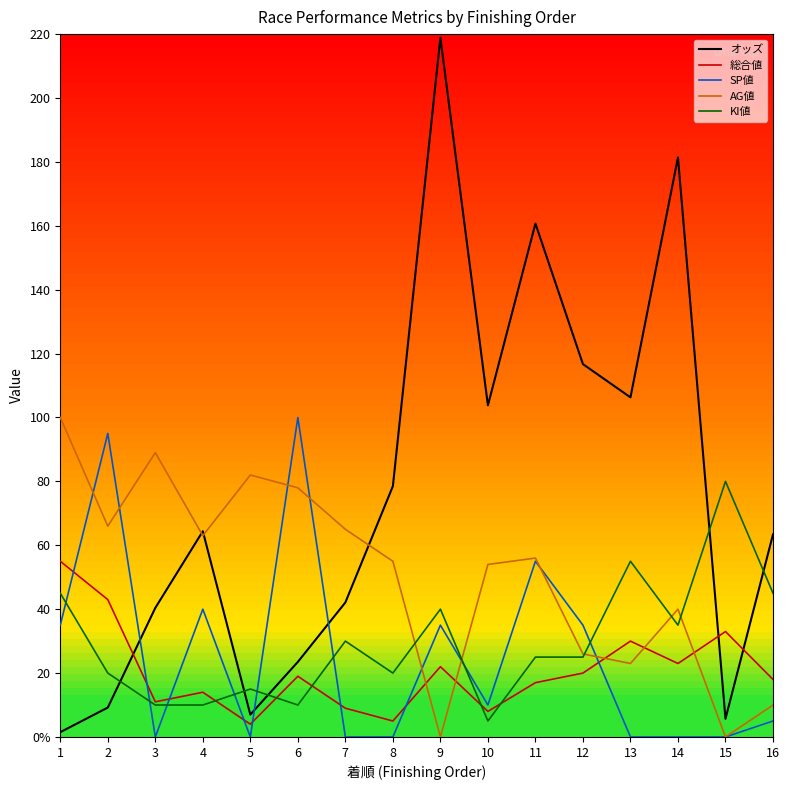

What is the difference between the highest and lowest values at 16?

58.4